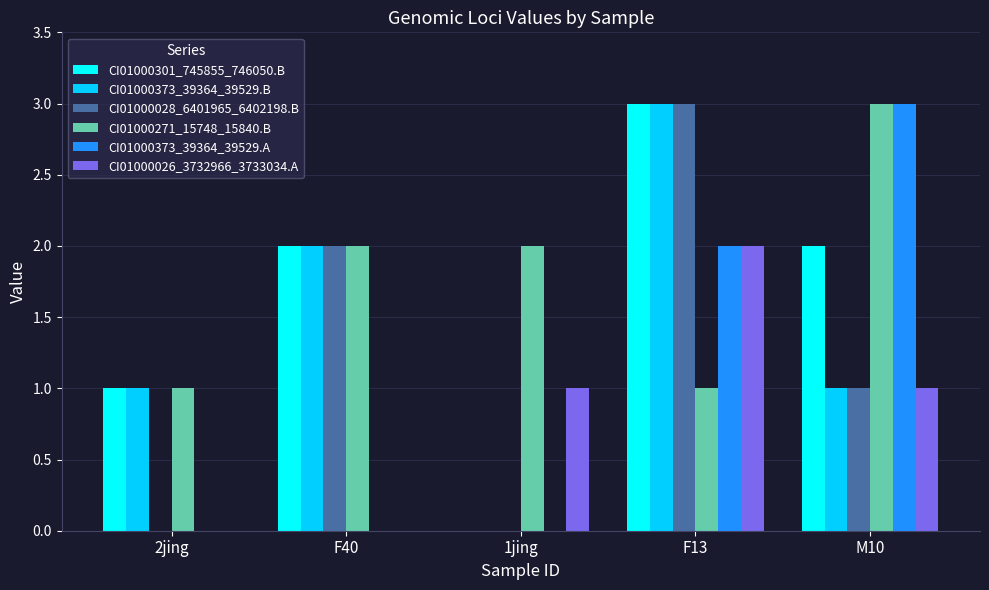

Is it true that CI01000026_3732966_3733034.A equals 0 at 2jing?

True